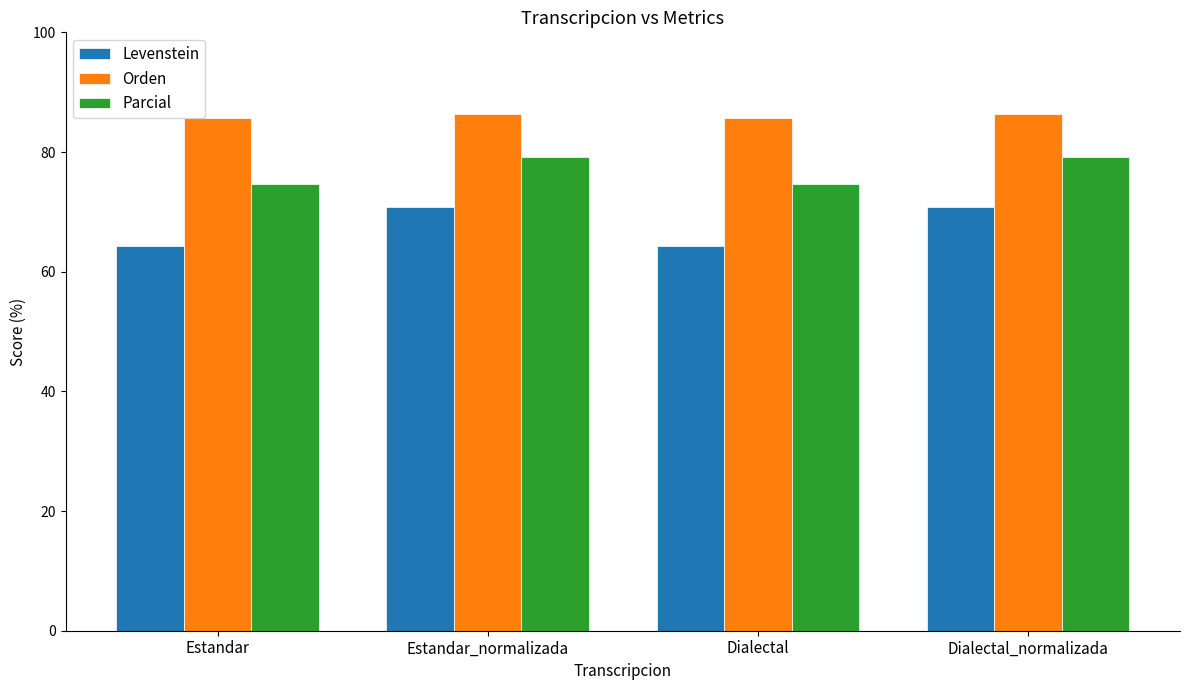

Is it true that Parcial equals 132.0 at Dialectal_normalizada?

False